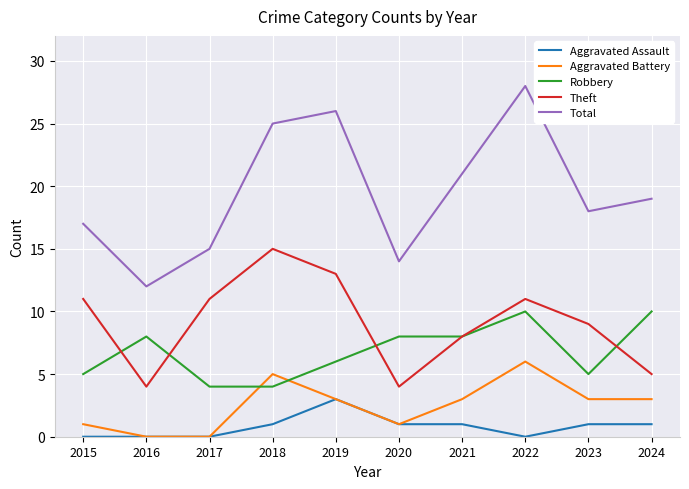

What is the minimum value for Total?

12